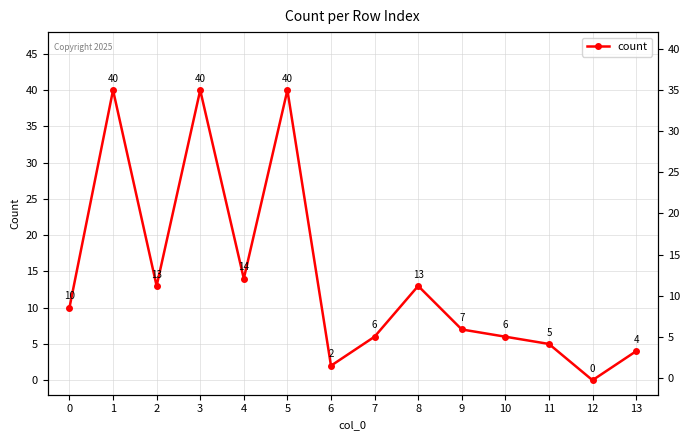

Which category has the lowest value across all series?

12